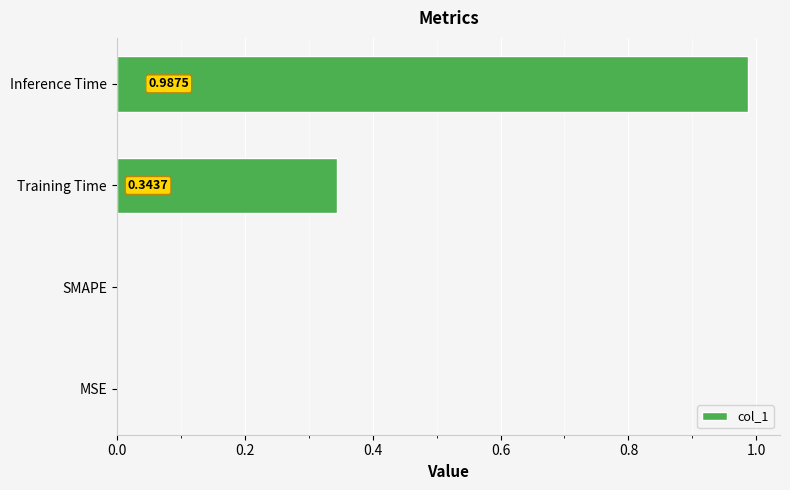

What is the sum of all values?

1.3